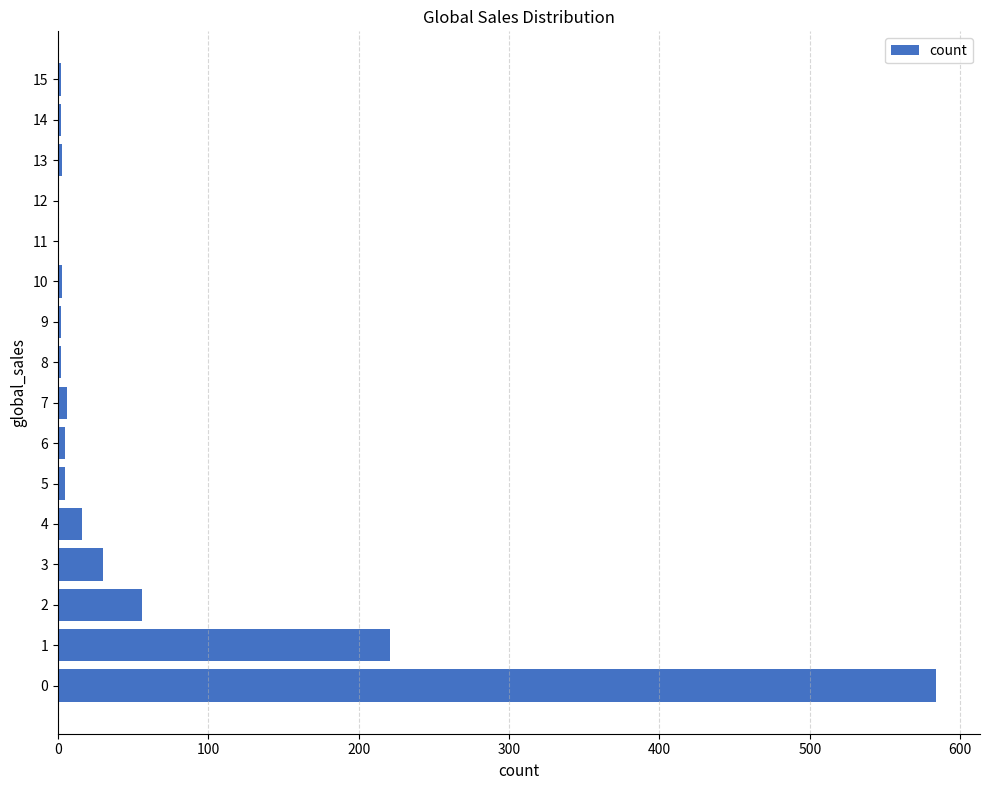

Is it true that the value at 1 is 221?

True